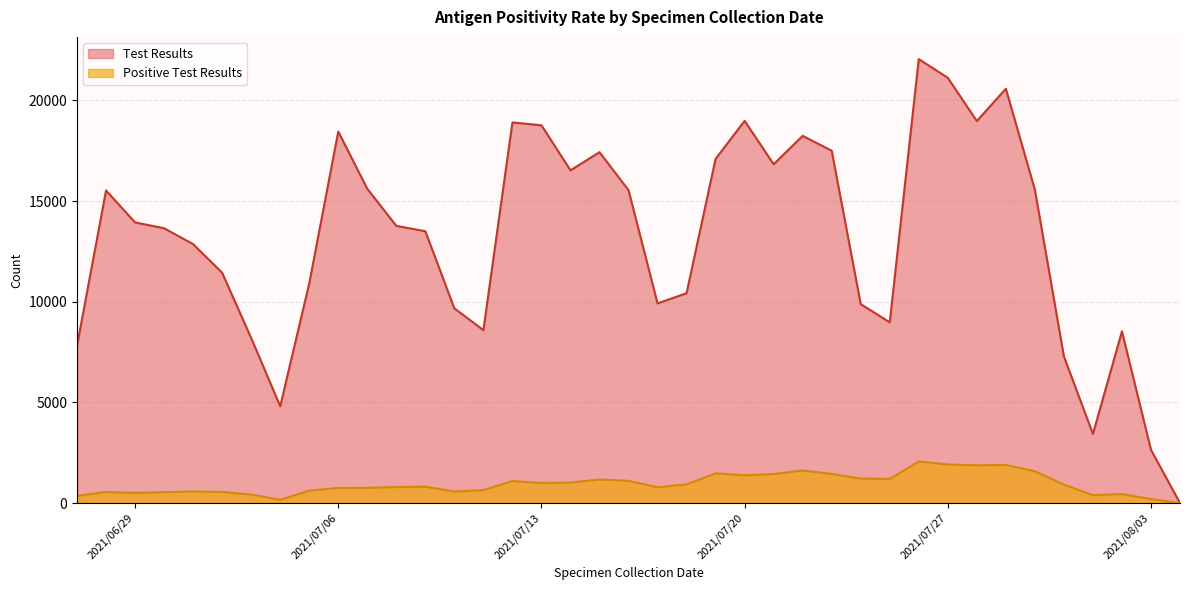

Where is Test Results nearest to the value 11025?

2021/07/05